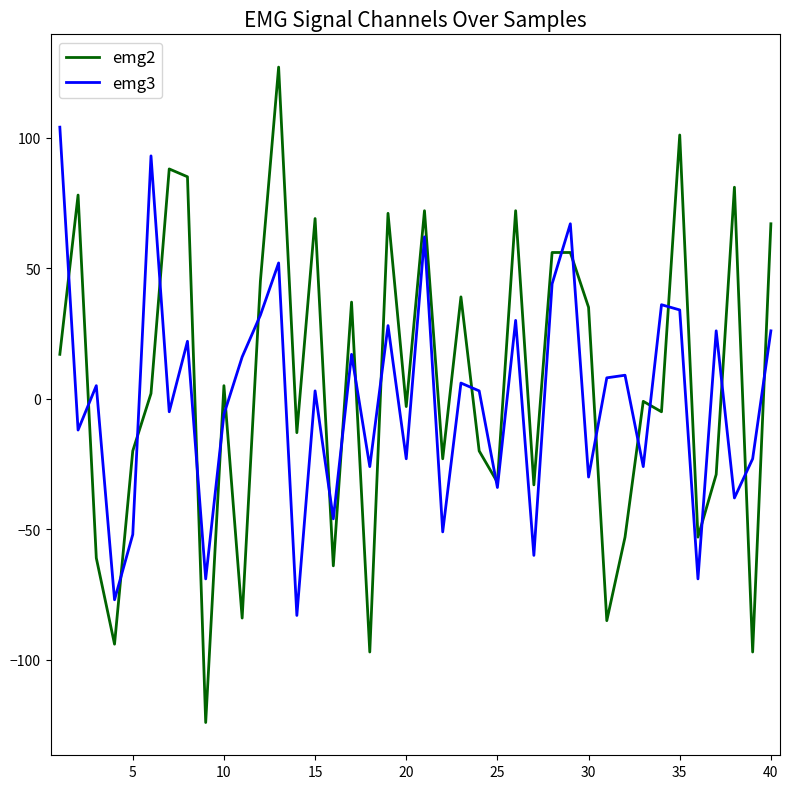

What is the difference between the maximum and minimum values in the emg3 series?

187